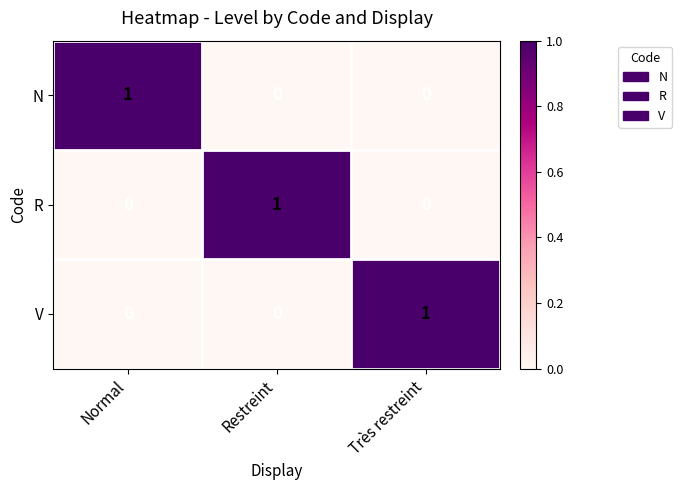

What is the difference between the highest and lowest values at Restreint?

1